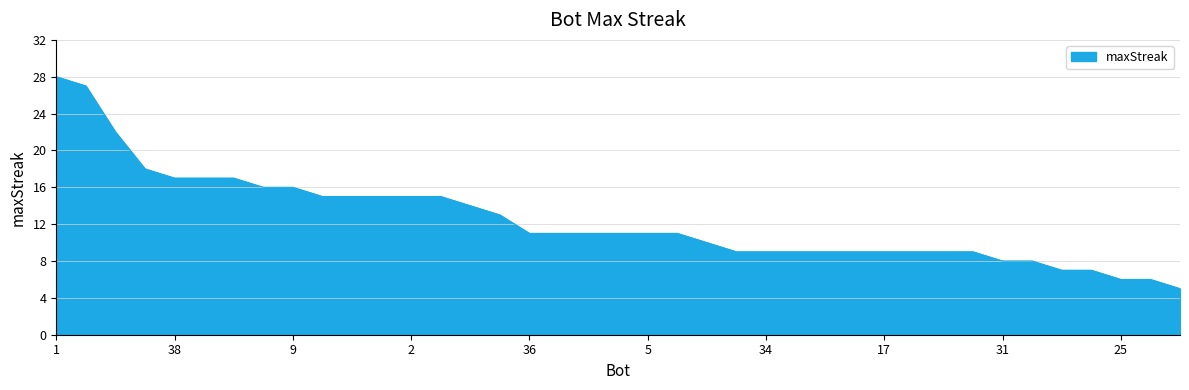

What is the difference between the maximum and minimum values?

23